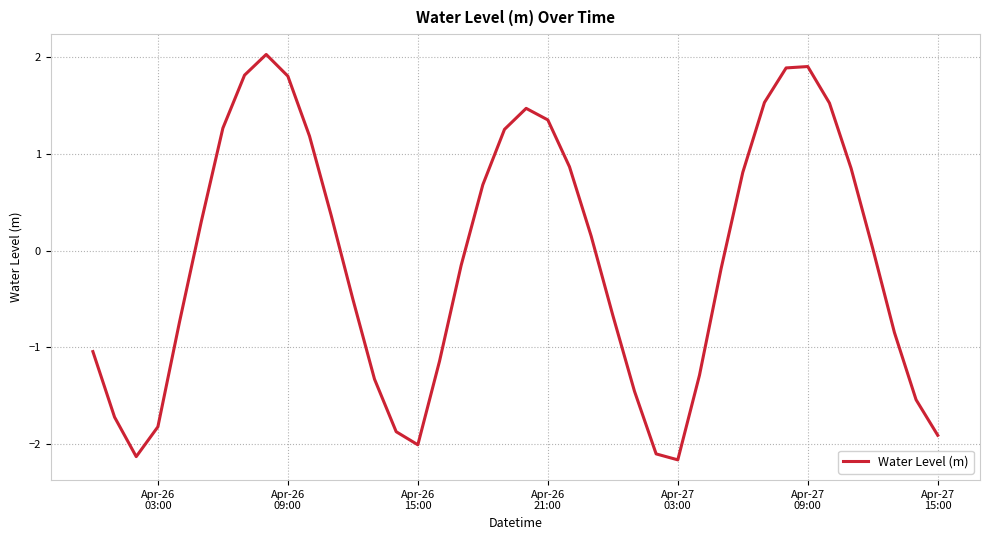

What is the difference between the maximum and minimum values?

4.2